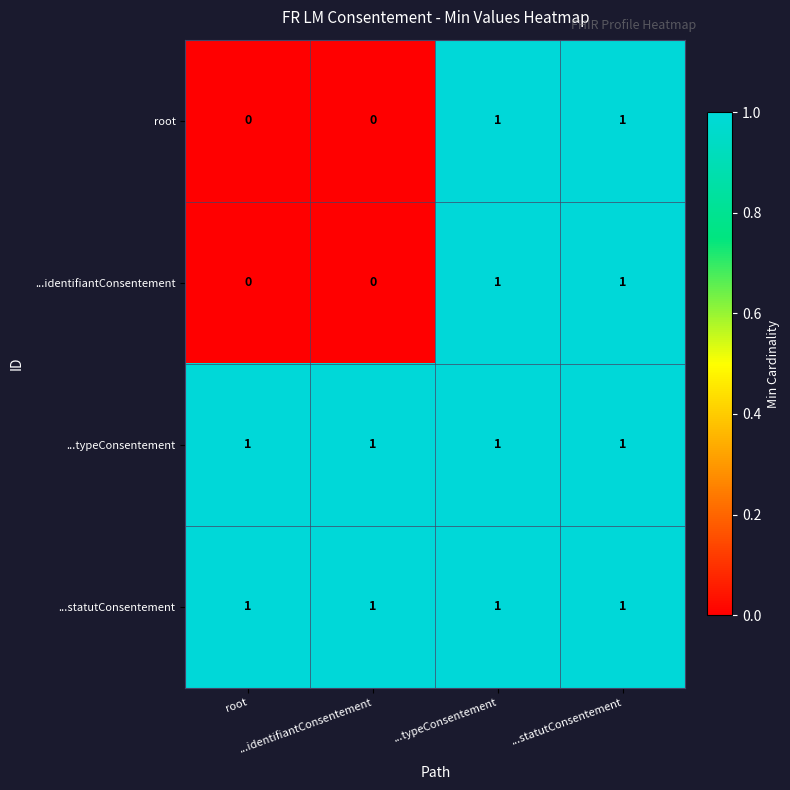

How many series are shown in this chart?

4